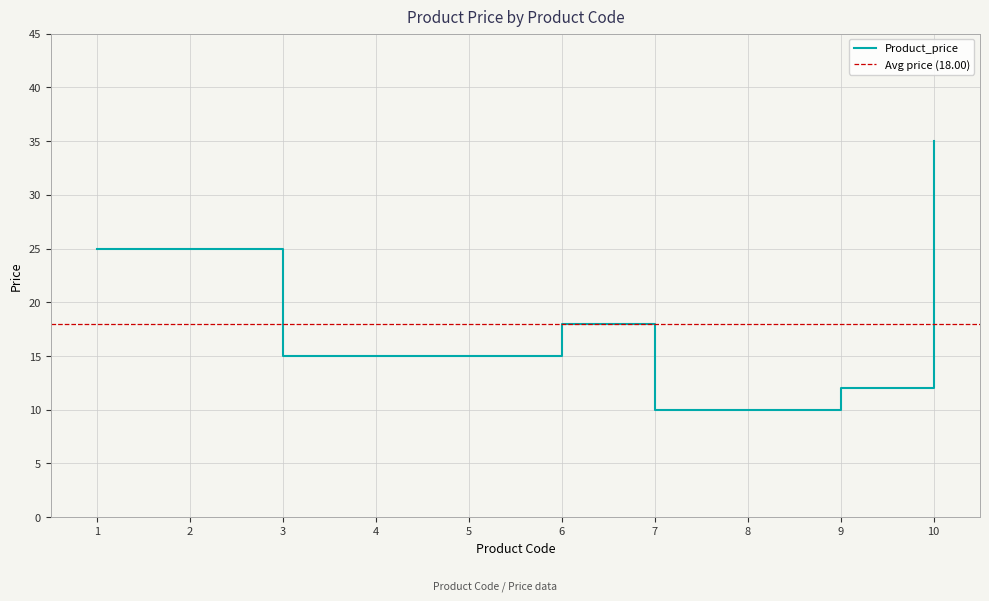

What is the sum of the values at 2 and 9?

37.0